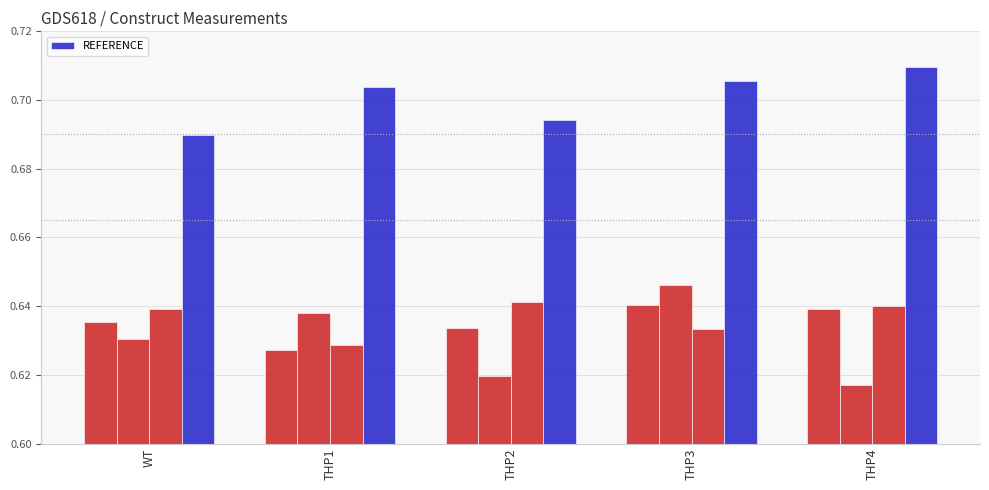

What is the maximum value shown in the chart?

0.7